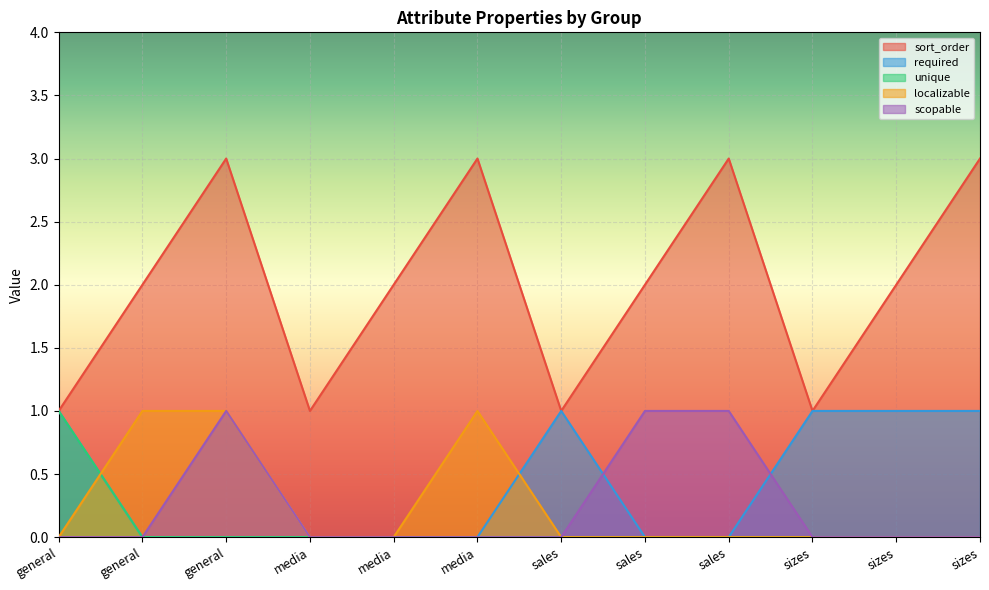

What is the difference between the maximum and minimum values in the scopable series?

1